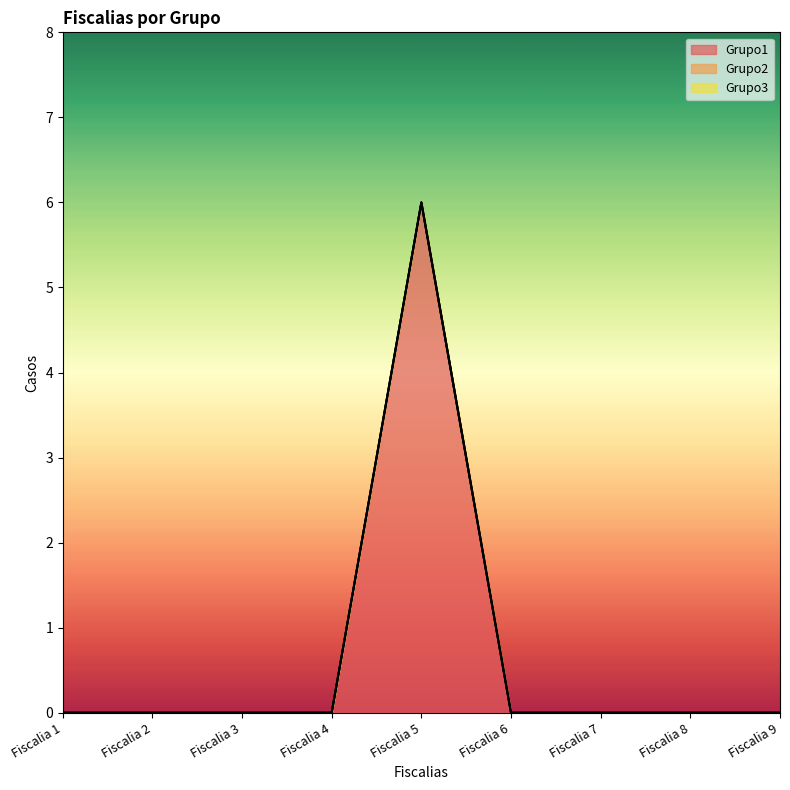

At which category does Grupo1 reach its first local peak?

Fiscalia 5